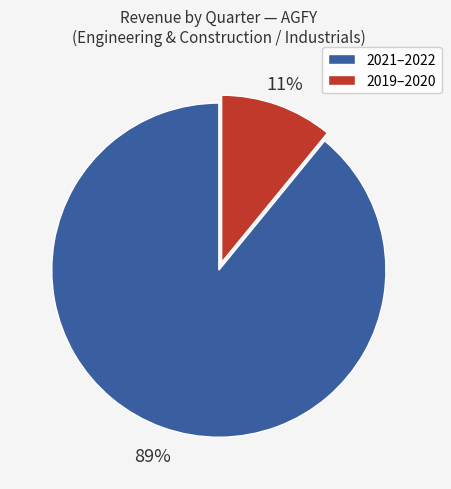

To the nearest percent, what is the difference between the largest and smallest slice percentages?

78%